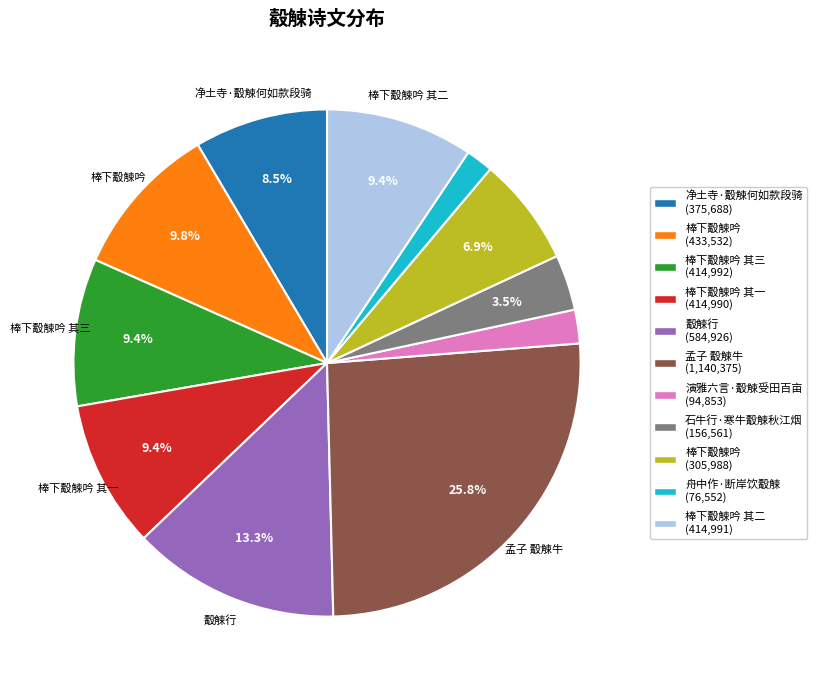

Does any single category account for the majority?

No